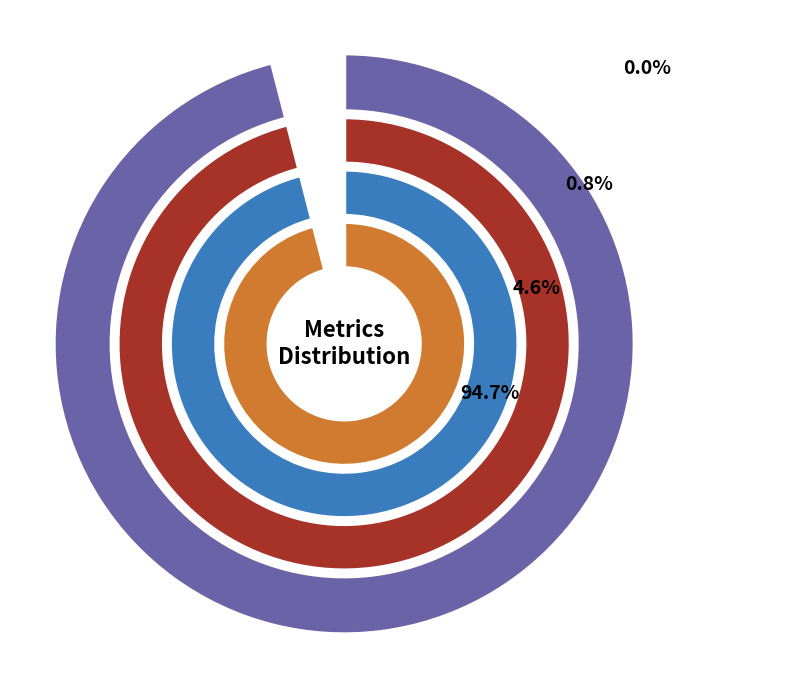

What is the largest slice in the pie chart?

Inference Time